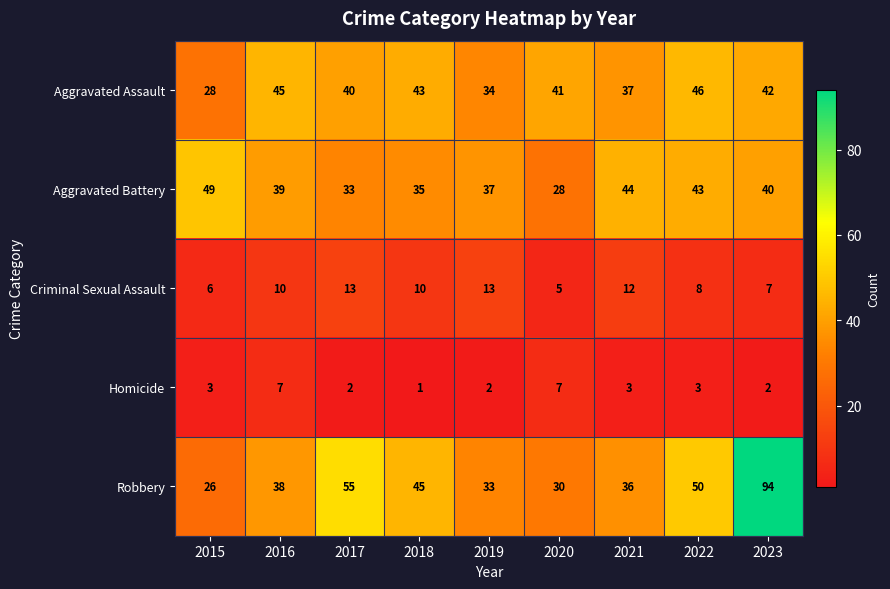

At how many categories does at least one series exceed 52?

2